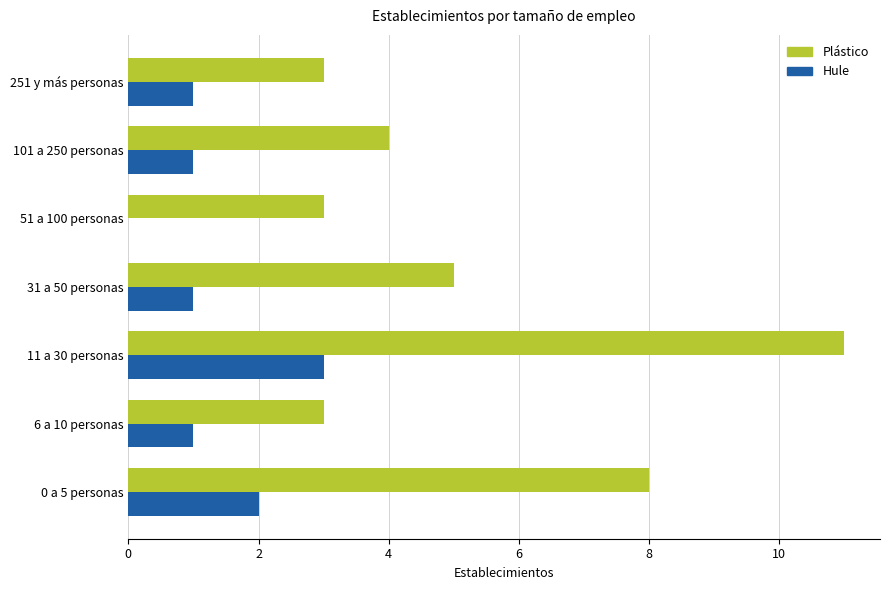

Count the Hule values in the range 1 to 2.

5